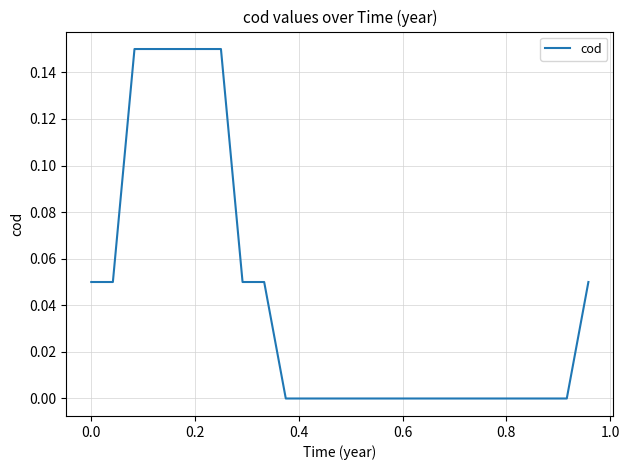

Is this an area chart (filled region under the line)?

No